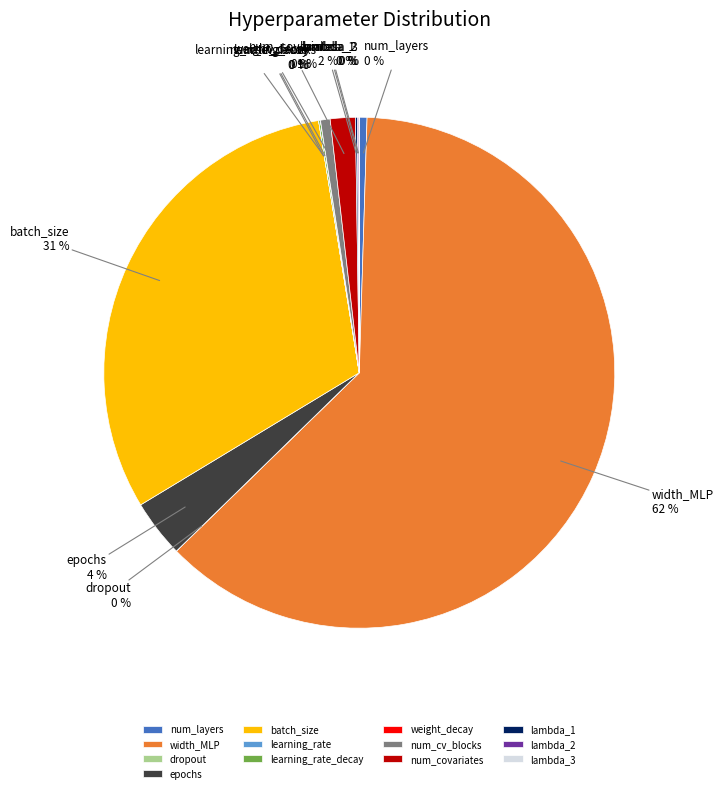

Which slice is the largest?

width_MLP